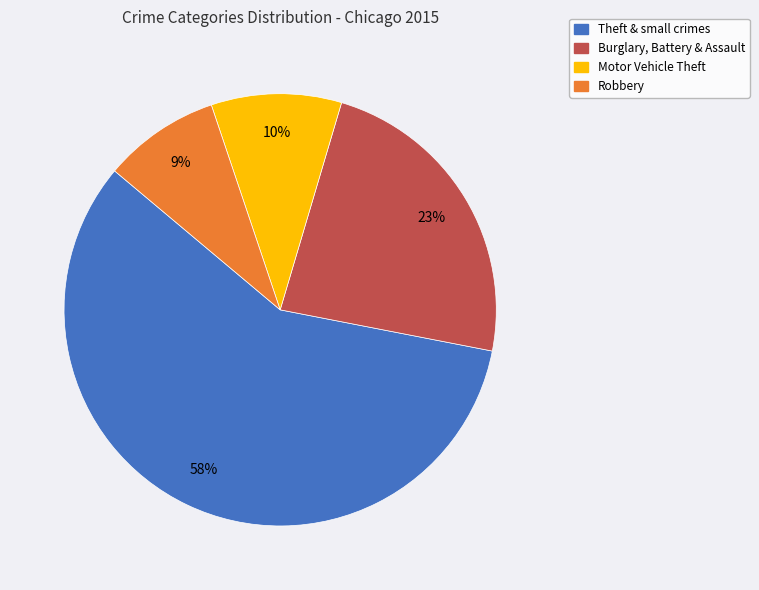

To the nearest percent, what is the average slice percentage?

25%